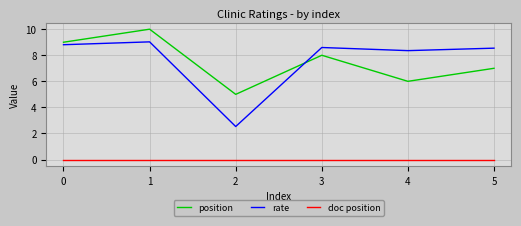

What is the sum of the rate values at 4 and 0?

17.2